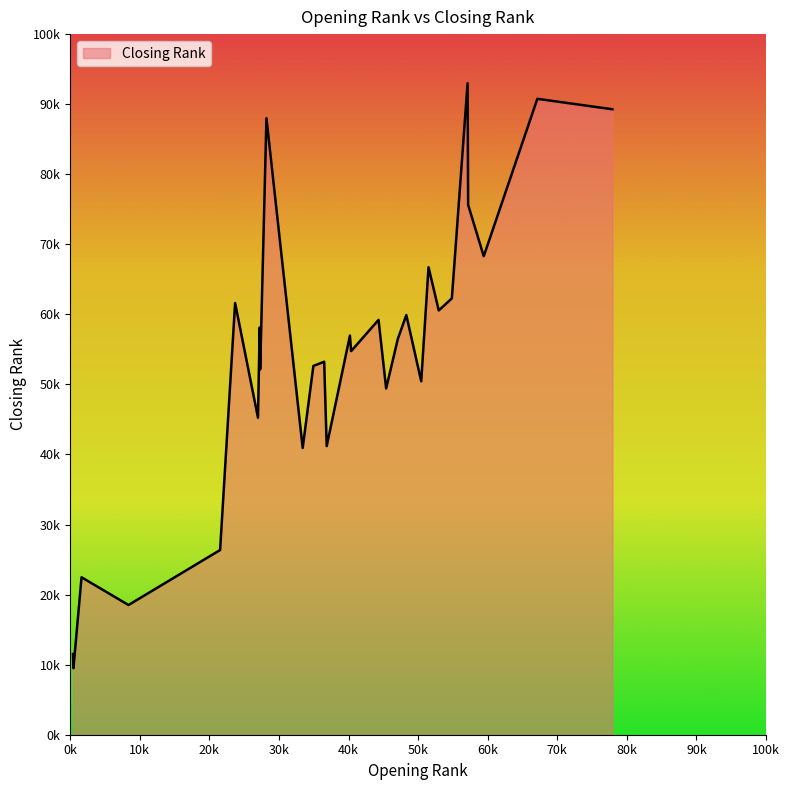

Does the chart display data point markers on the line(s)?

No